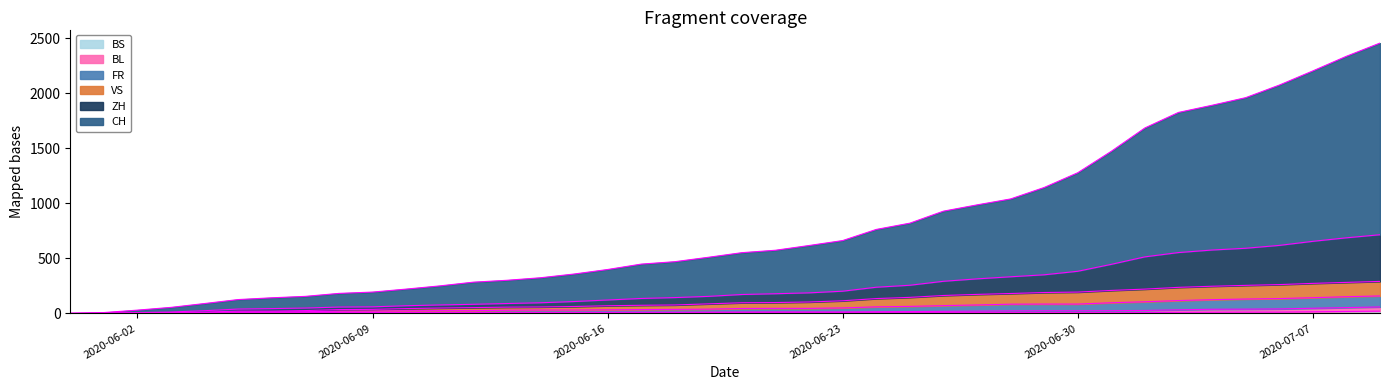

Reading left to right, extract all data points from this chart.

CH: 0	8	30	55	90	126	142	155	182	194	221	250	284	301	324	358	399	448	470	510	552	574	617	662	763	820	929	986	1040	1144	1278	1473	1685	1826	1891	1960	2074	2203	2336	2456
ZH: 0	2	7	13	25	40	44	49	58	60	70	77	83	90	97	108	122	136	144	155	172	179	187	202	238	256	292	314	333	351	383	446	514	553	576	592	618	655	687	715
VS: 0	2	5	8	12	21	21	26	35	37	44	49	53	57	59	63	70	74	77	87	97	99	104	115	135	146	163	173	181	190	194	209	221	237	247	255	262	273	282	291
FR: 0	1	3	6	8	14	14	16	20	21	24	25	25	29	31	31	33	35	37	39	45	46	46	50	60	64	71	77	84	85	85	97	106	117	125	131	135	143	152	159
BL: 0	1	1	3	3	7	7	7	7	8	9	9	9	9	9	9	10	11	11	12	13	14	14	14	16	17	19	21	23	24	24	25	27	33	38	39	41	47	53	59
BS: 0	0	0	1	1	4	4	4	4	5	5	5	5	5	5	5	5	6	6	7	7	7	7	7	7	7	7	7	7	7	7	7	8	10	11	12	12	15	18	21